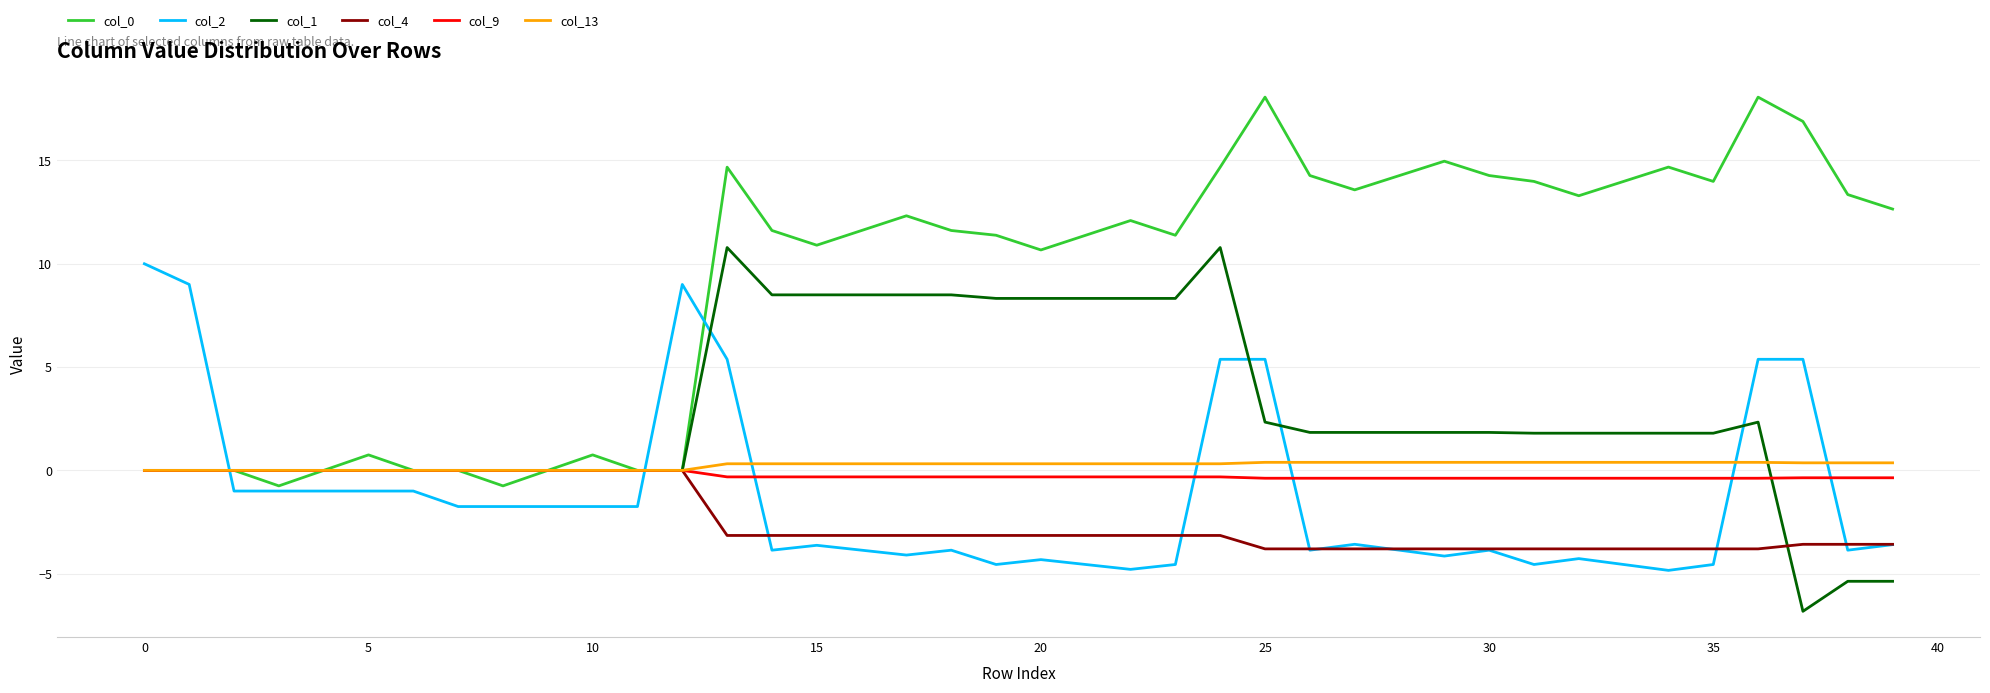

What is the smallest value displayed?

-6.8